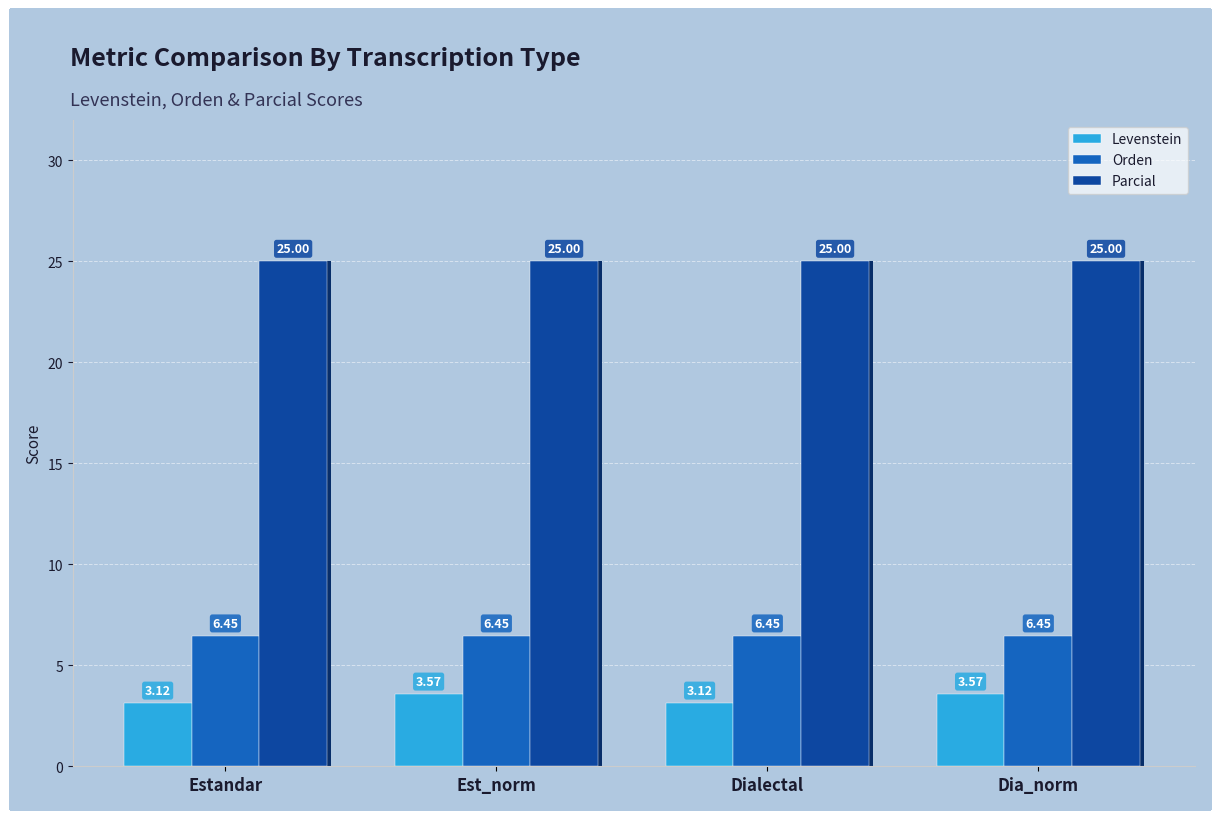

Is the value of Levenstein at Est_norm greater than the value of Orden at Dialectal?

No